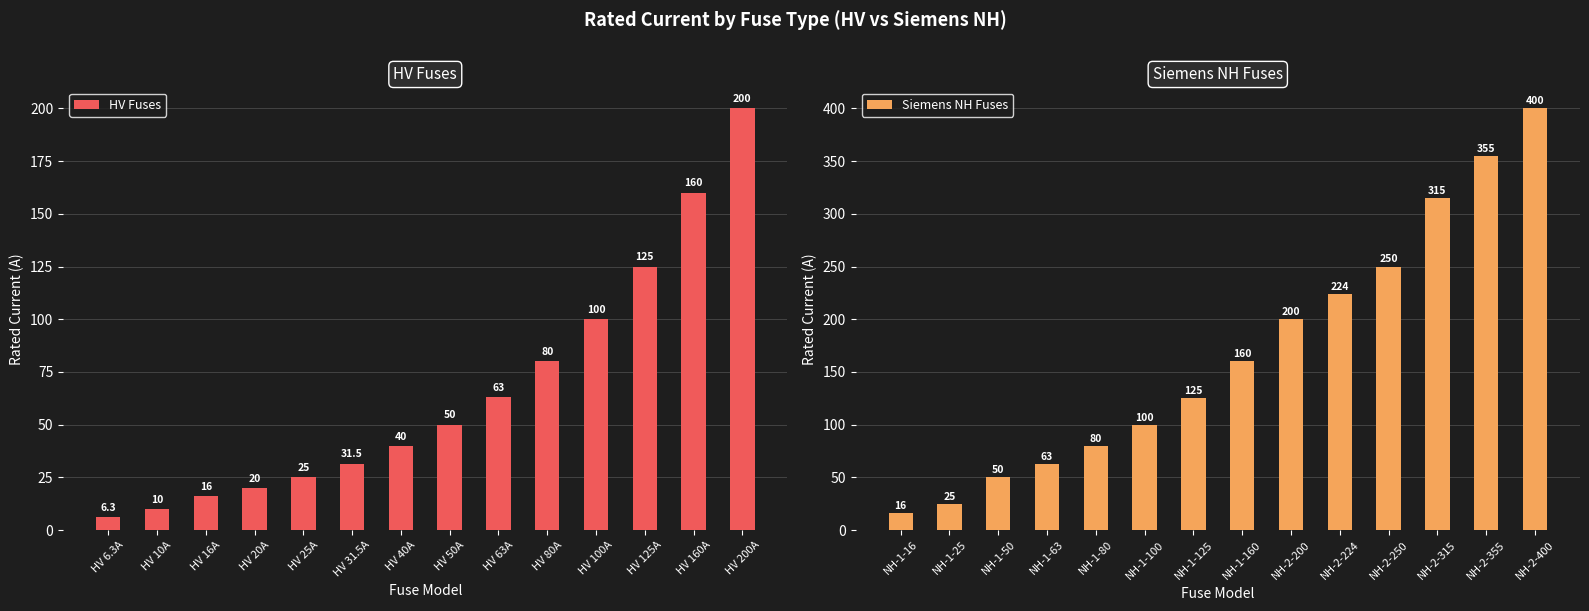

What is the sum of all Siemens NH Fuses values?

2363